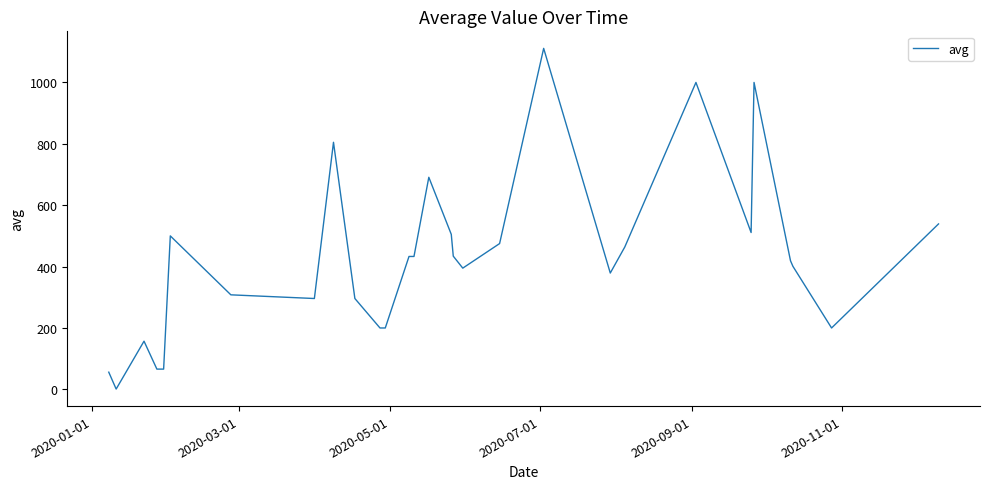

What is the difference between the maximum and minimum values?

1110